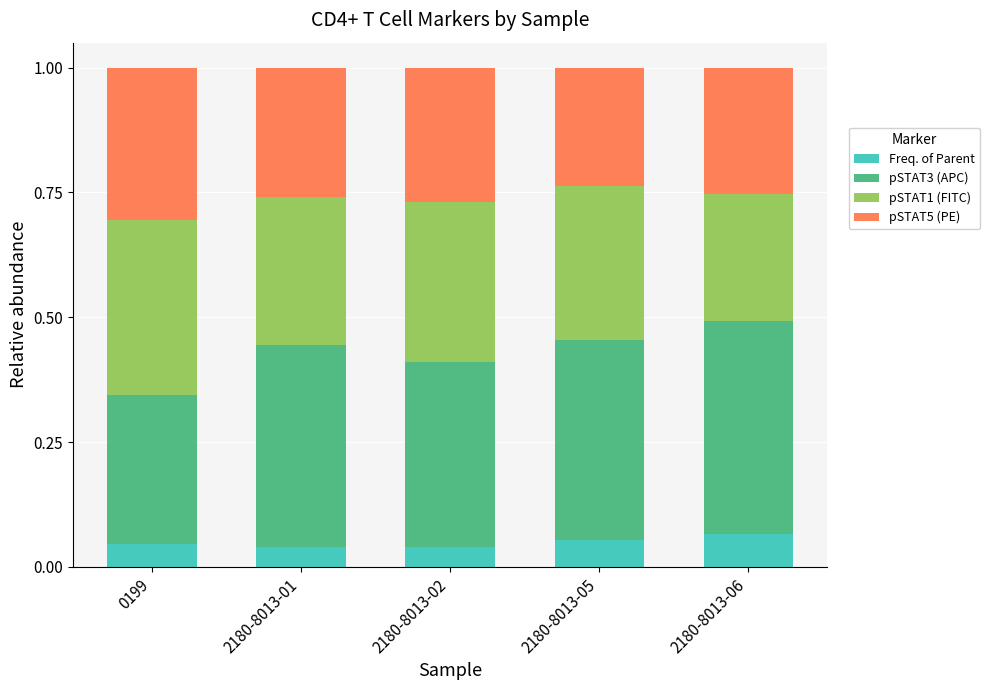

Count the number of categories in the chart.

5